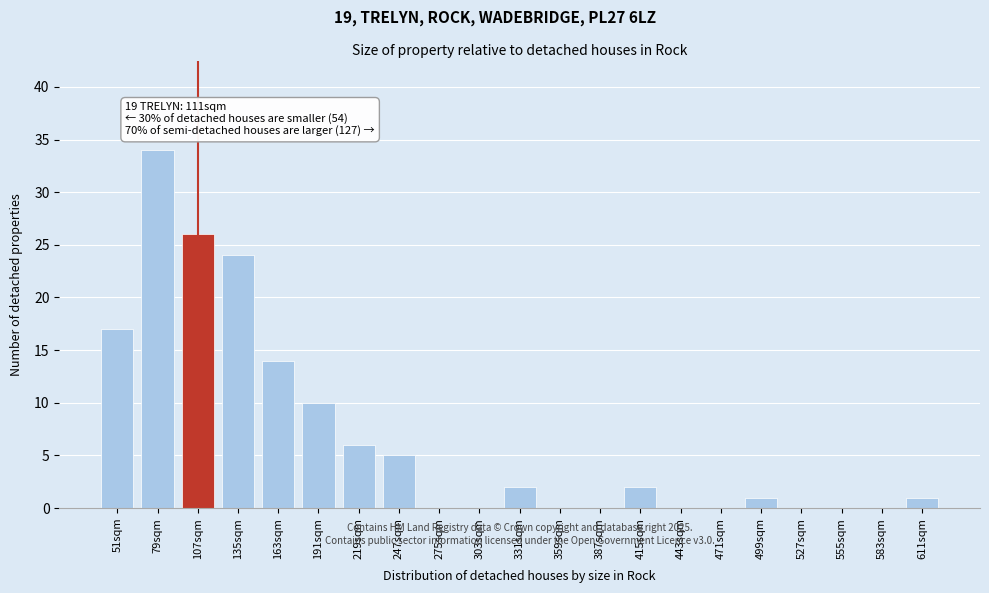

Reading left to right, list all the values displayed in this chart.

51sqm=17	79sqm=34	107sqm=26	135sqm=24	163sqm=14	191sqm=10	219sqm=6	247sqm=5	275sqm=0	303sqm=0	331sqm=2	359sqm=0	387sqm=0	415sqm=2	443sqm=0	471sqm=0	499sqm=1	527sqm=0	555sqm=0	583sqm=0	611sqm=1